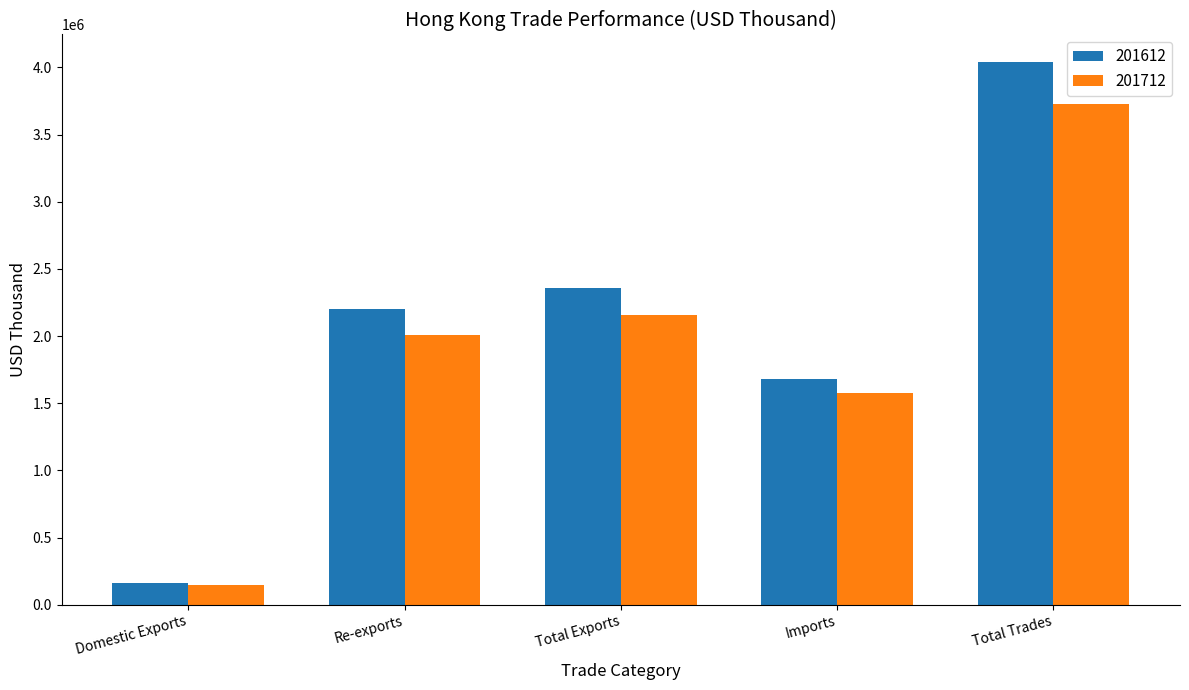

What is the spread (max minus min) of values at Re-exports?

194624.5